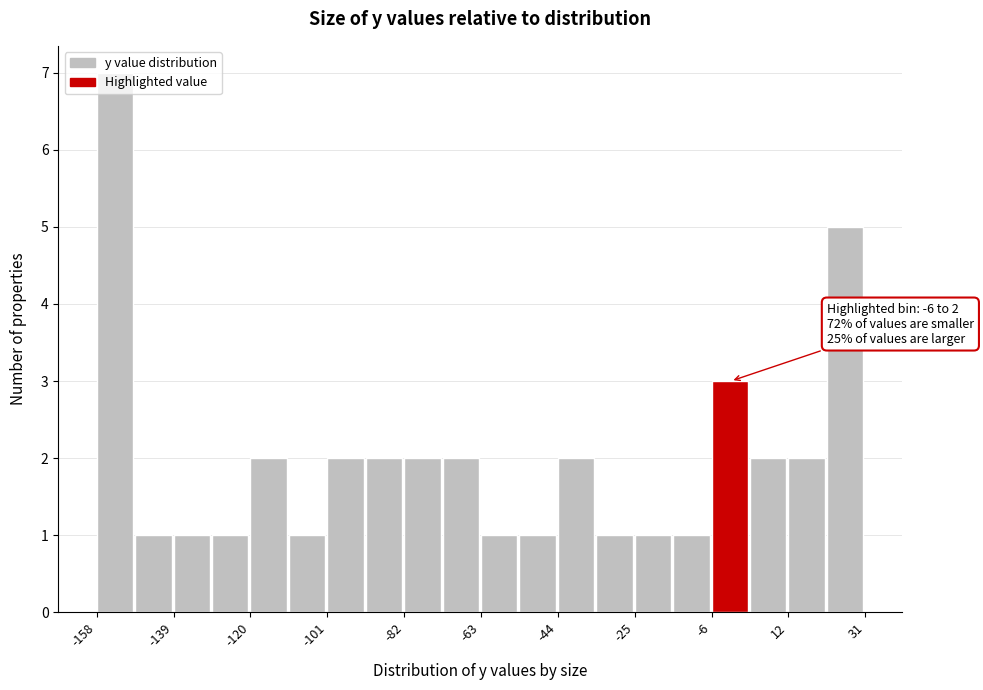

Over which range of the x-axis is the bar tallest?

-158 to -150